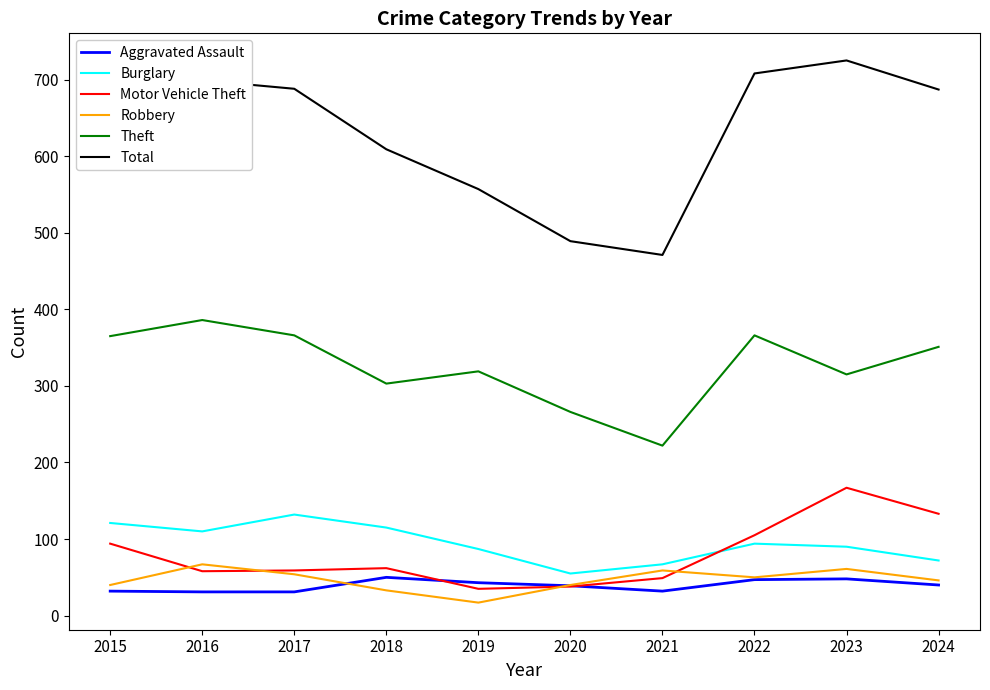

What is the minimum value for Motor Vehicle Theft?

35